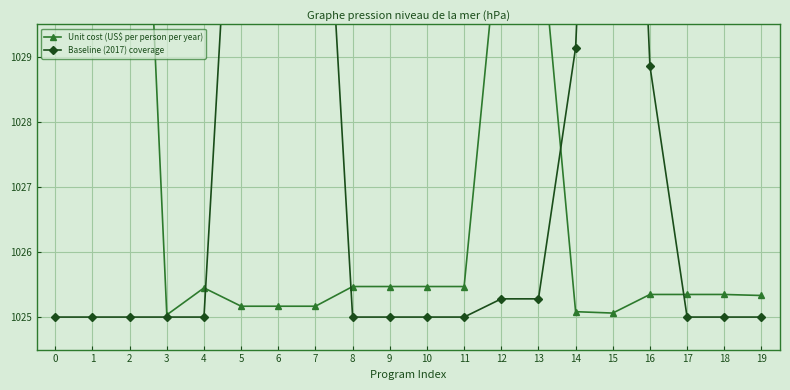

What is the minimum value for Unit cost (US$ per person per year)?

1025.0